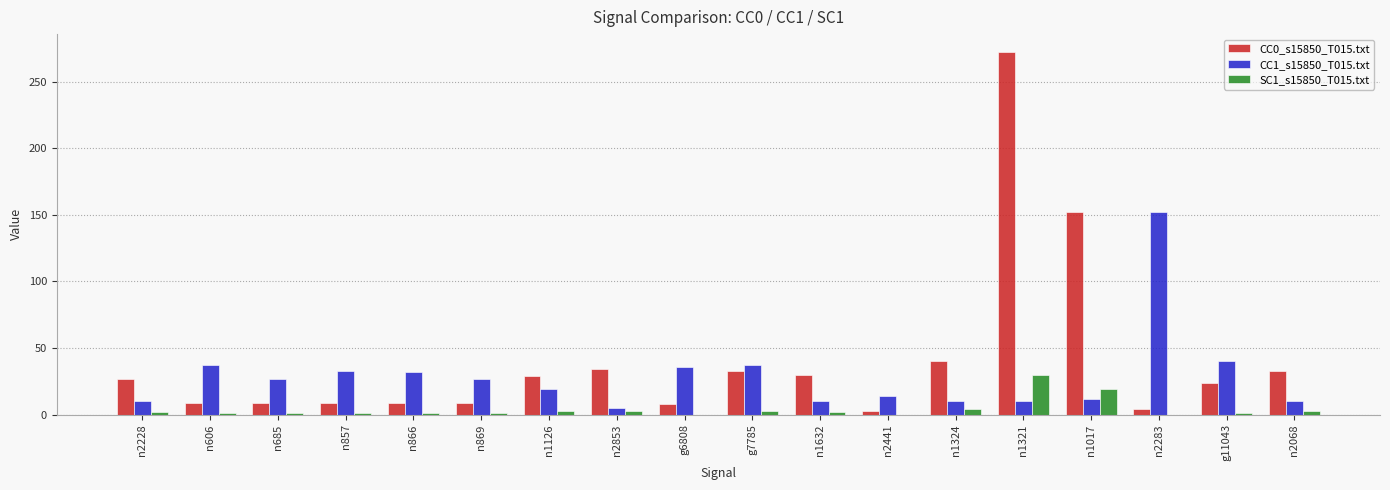

At which label does CC0_s15850_T015.txt reach its peak?

n1321